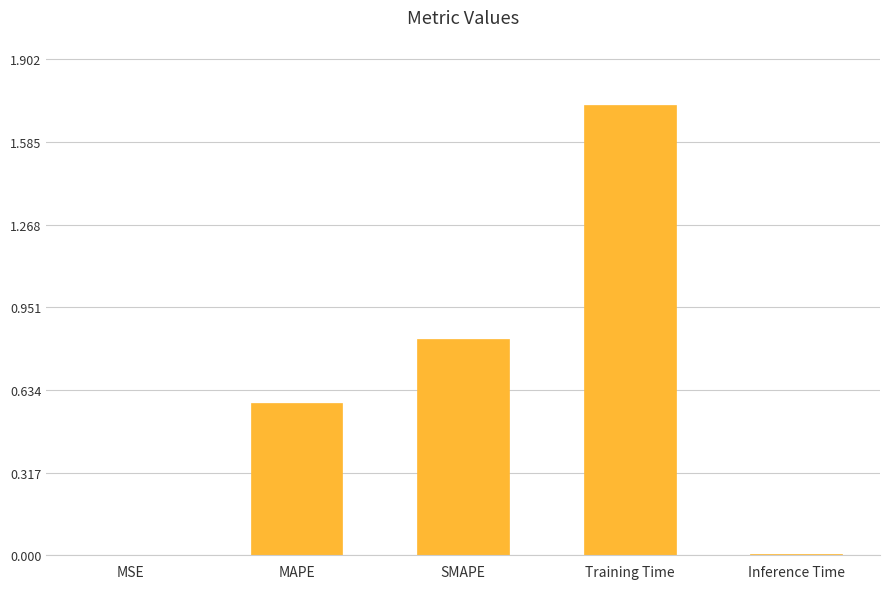

What is the average value?

0.6